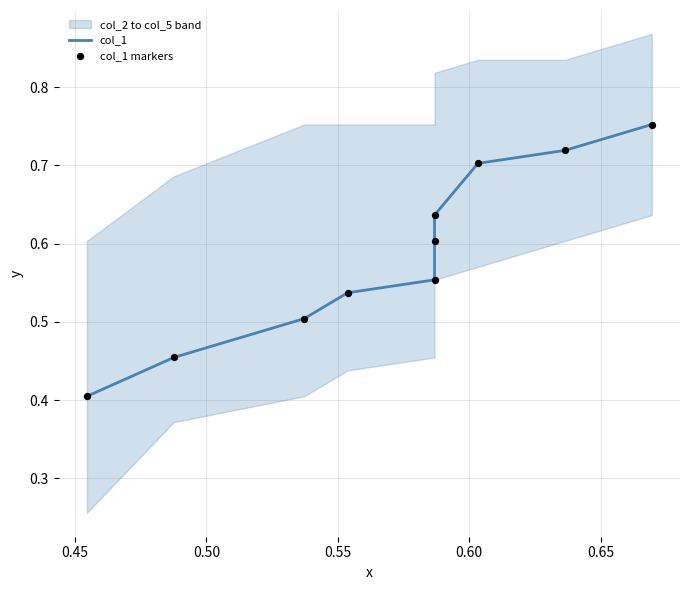

Which series has the largest Y range (max minus min)?

col_1